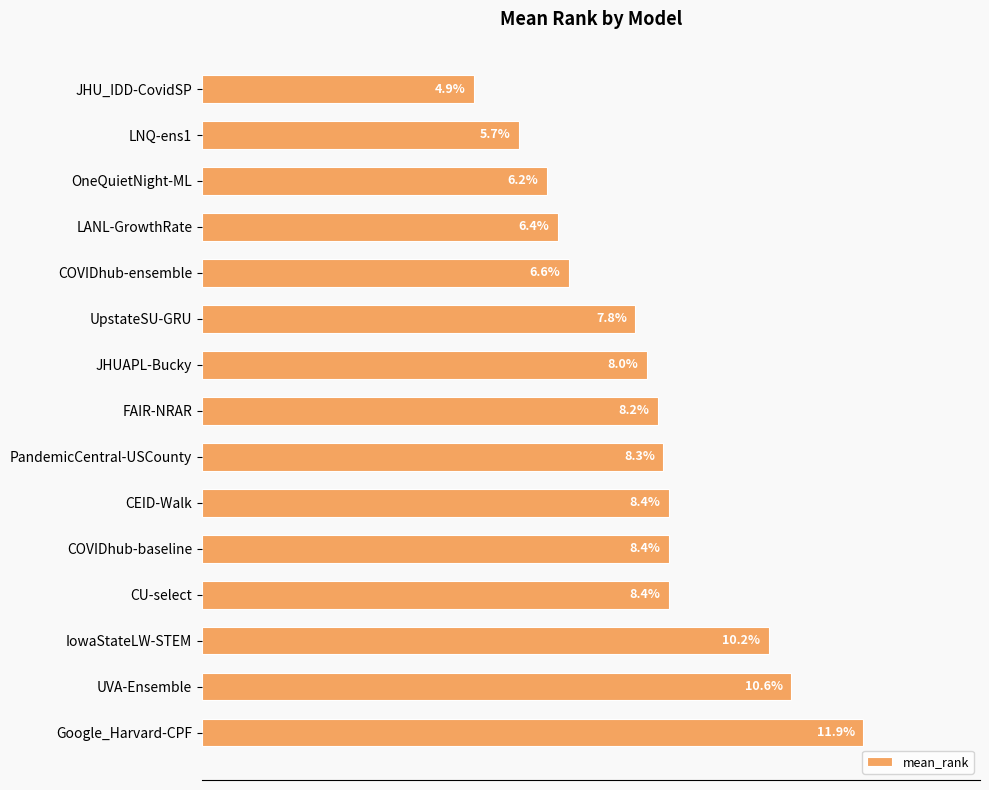

At which label is the value closest to 8?

JHUAPL-Bucky